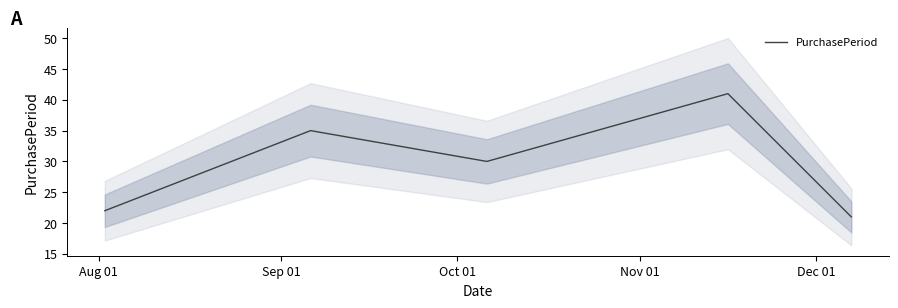

What is the maximum value for PurchasePeriod?

41